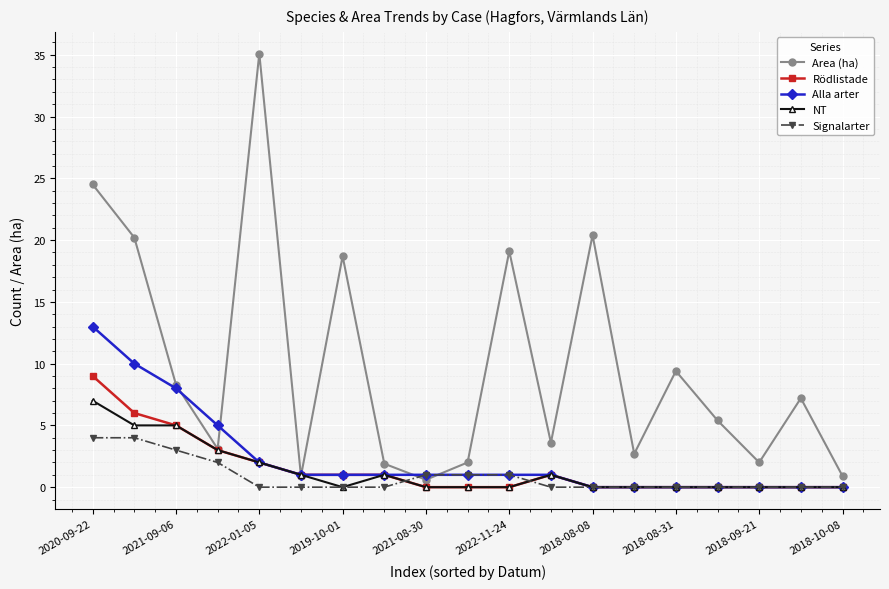

True or false: NT has more than 0 interior local peaks.

True